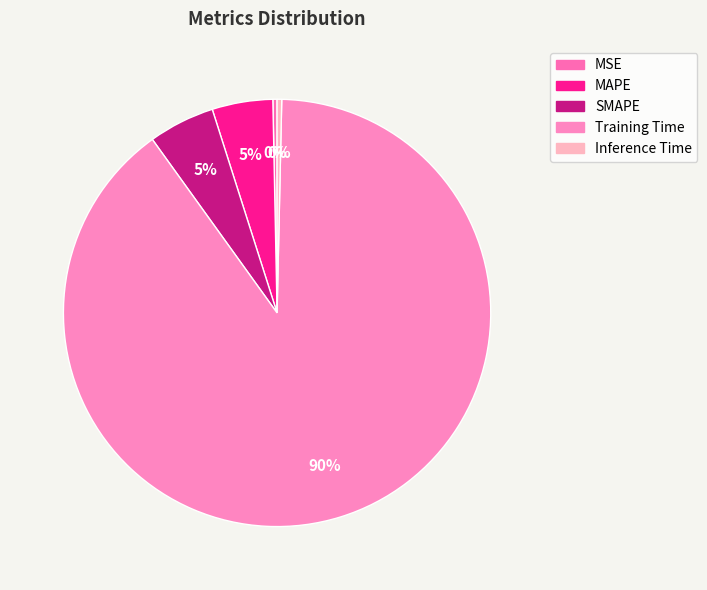

Which slice is the largest?

Training Time